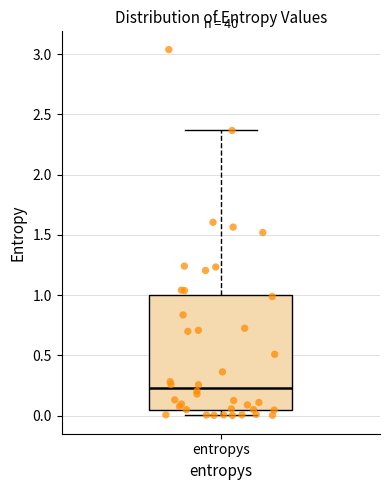

Transcribe this box plot: give where the median line is, the range the box spans, and where the two whiskers end, as read against the y-axis. The values are not printed on the chart, so give them approximately, as read against the axis.

median 0.25, box 0.05 to 1.00, whiskers 0.00 to 2.35